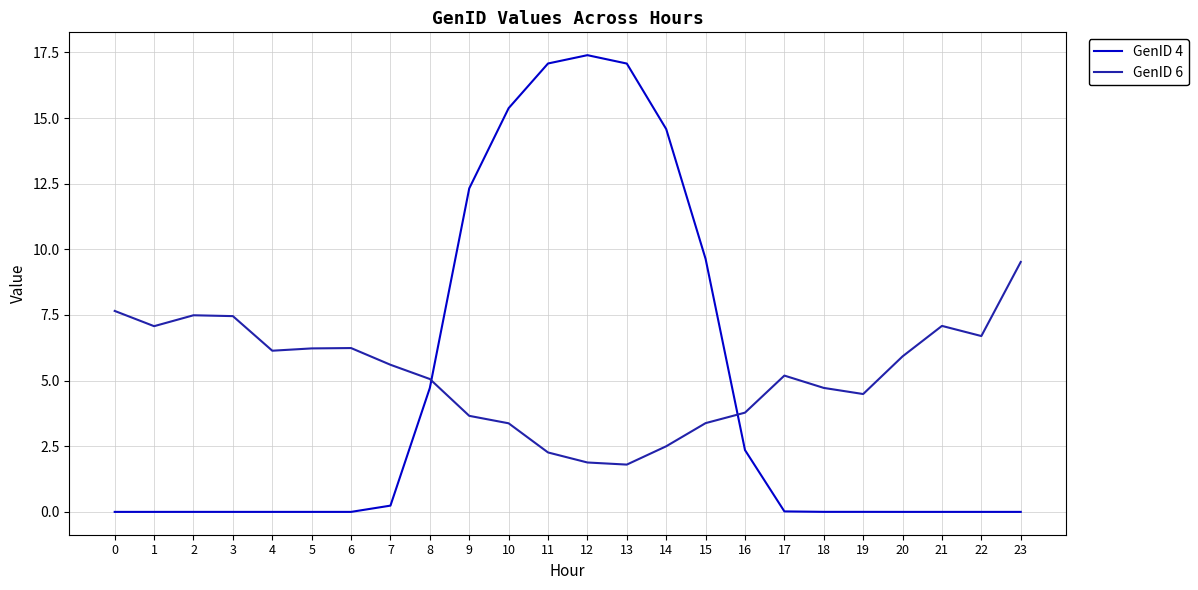

What are all the series names shown in the legend?

GenID 4, GenID 6